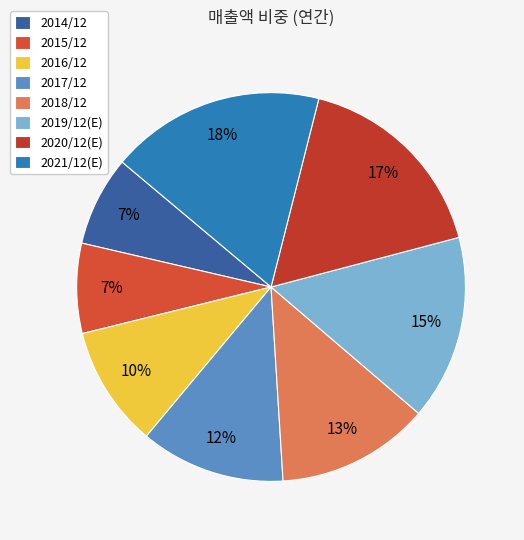

How many segments does this pie chart have?

8